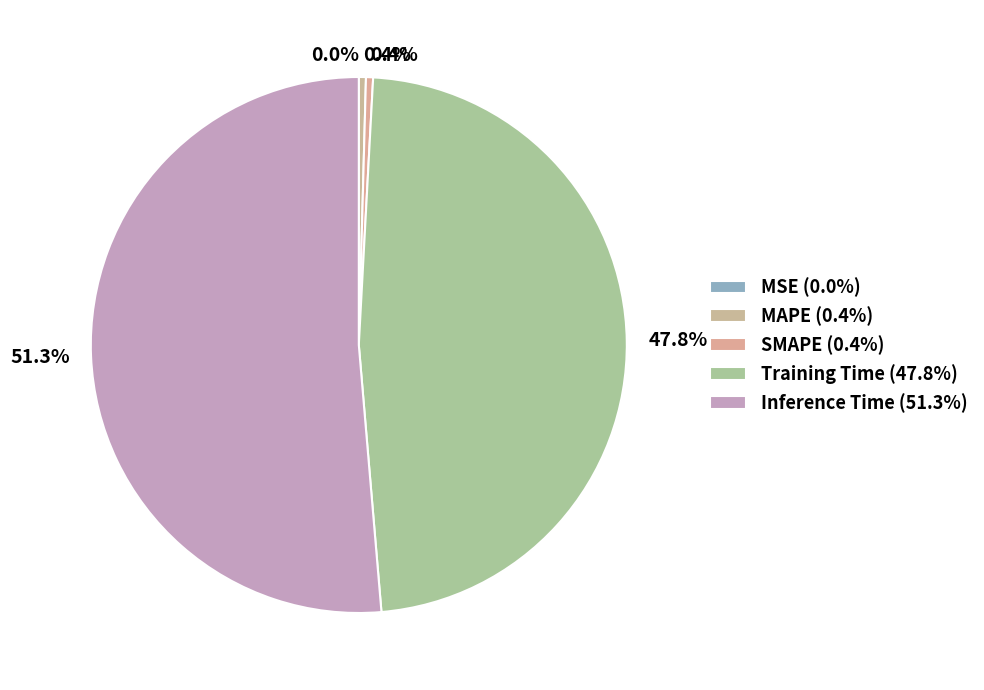

The Training Time slice represents 48% of the pie. True or false?

True